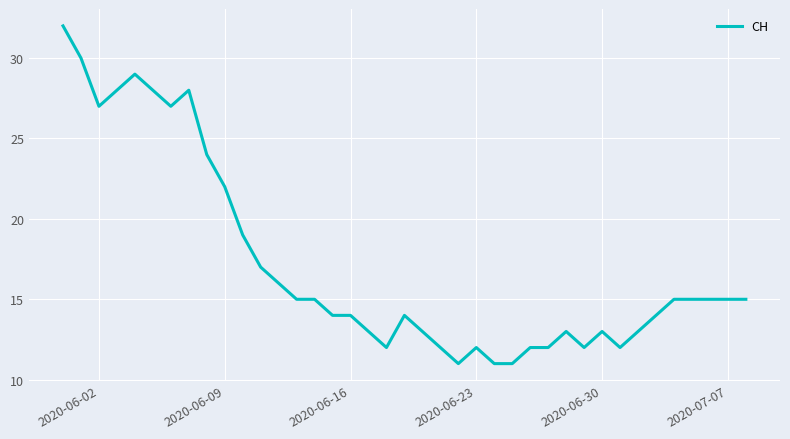

What is the greatest value displayed?

32